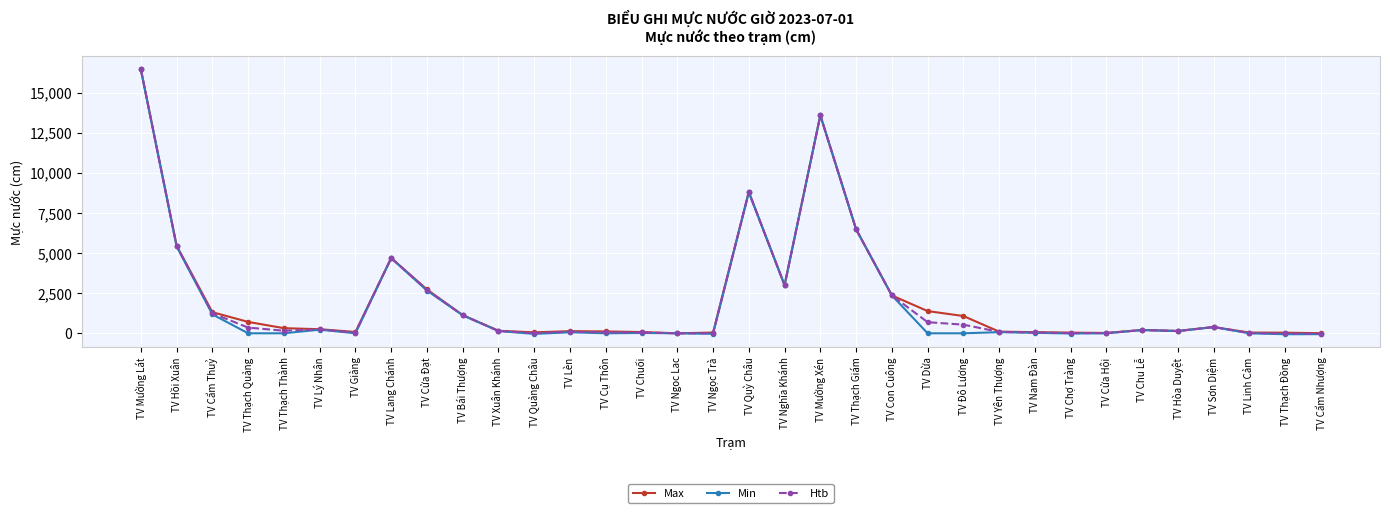

What is the total value across all series at TV Con Cuông?

7089.0